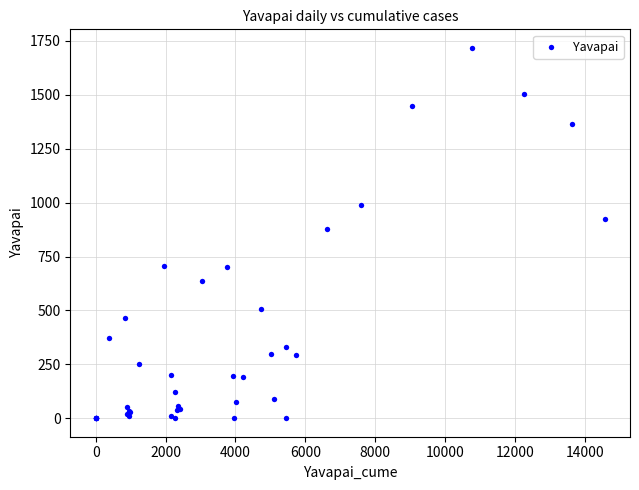

What Y value in the scatter plot is closest to 859?

880